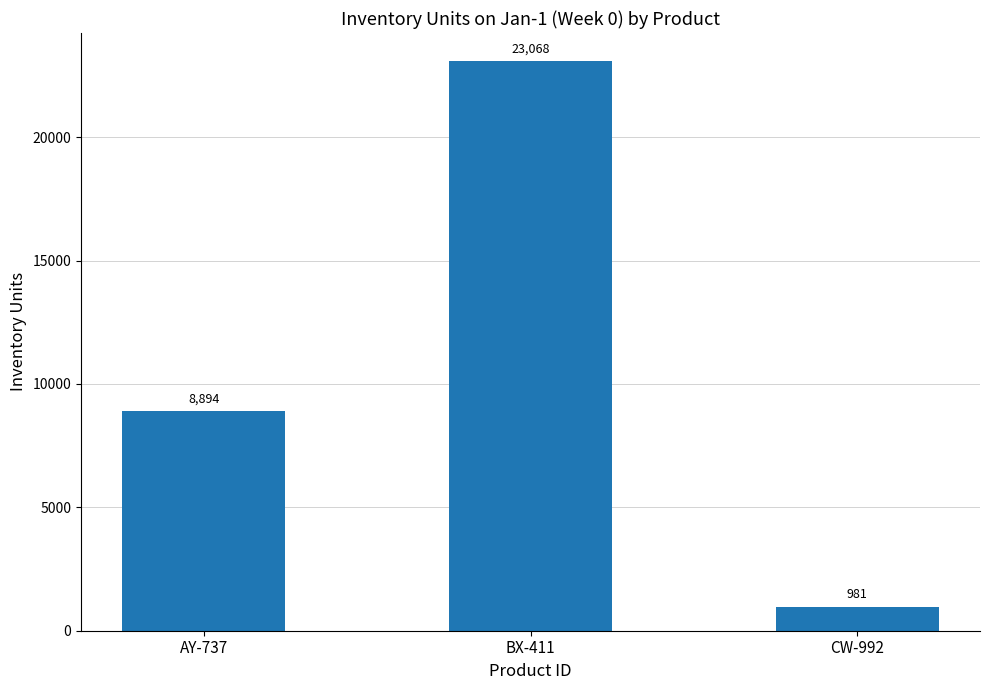

At which label is the value closest to 12024?

AY-737